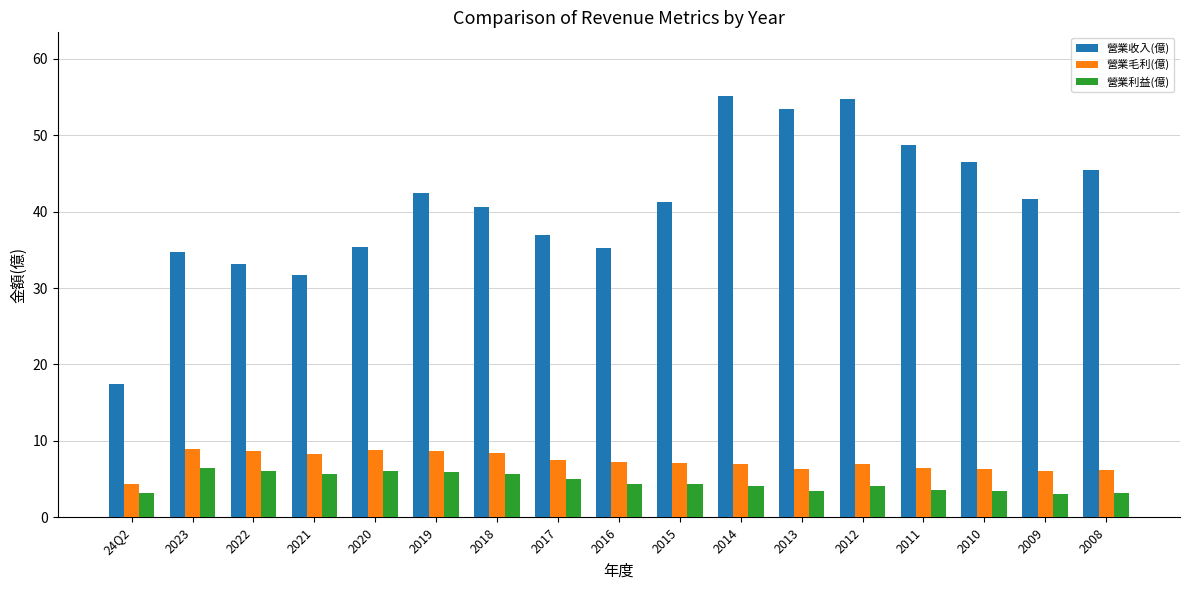

List the series in order of their peak value, highest first.

營業收入(億), 營業毛利(億), 營業利益(億)